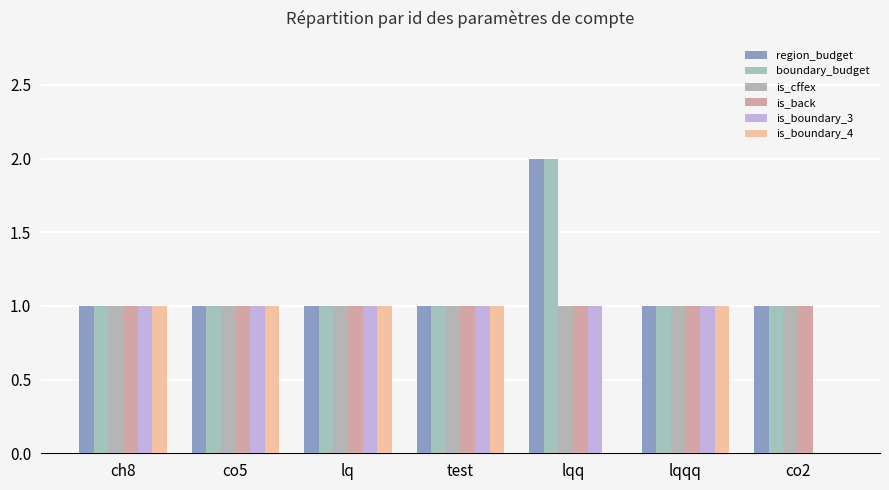

Reading left to right, list all the values displayed in this chart.

region_budget: 1	1	1	1	2	1	1
boundary_budget: 1	1	1	1	2	1	1
is_cffex: 1	1	1	1	1	1	1
is_back: 1	1	1	1	1	1	1
is_boundary_3: 1	1	1	1	1	1	0
is_boundary_4: 1	1	1	1	0	1	0